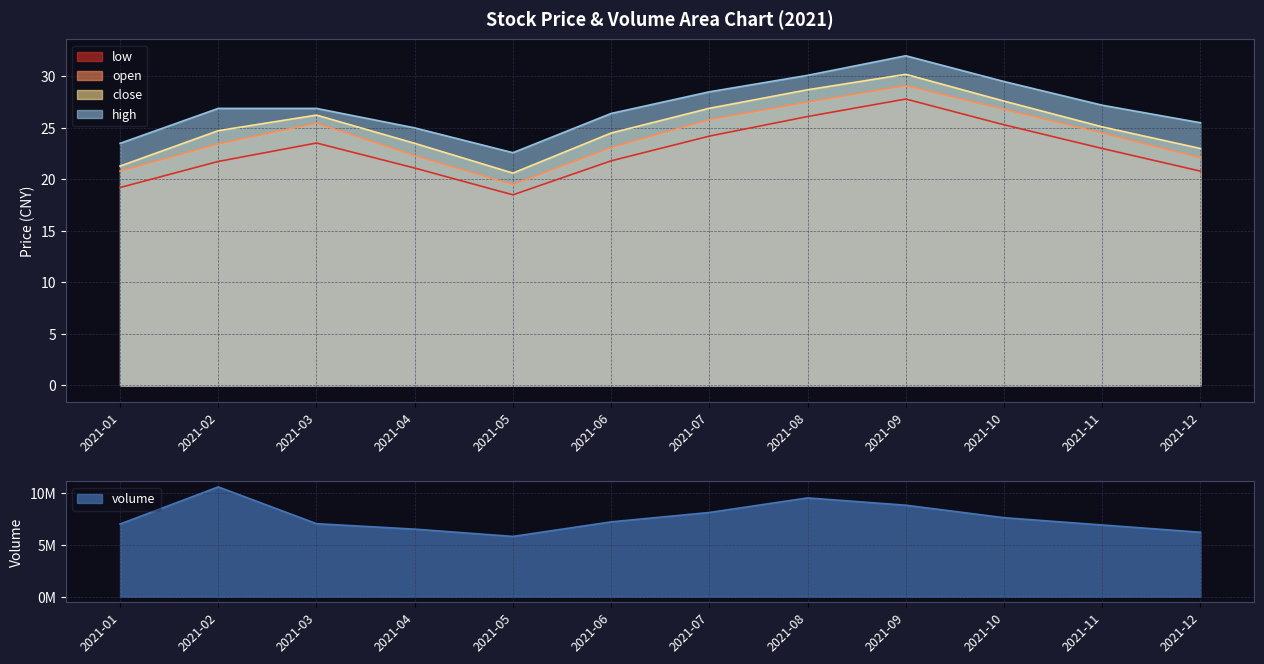

Where is volume nearest to the value 8179494?

2021-07